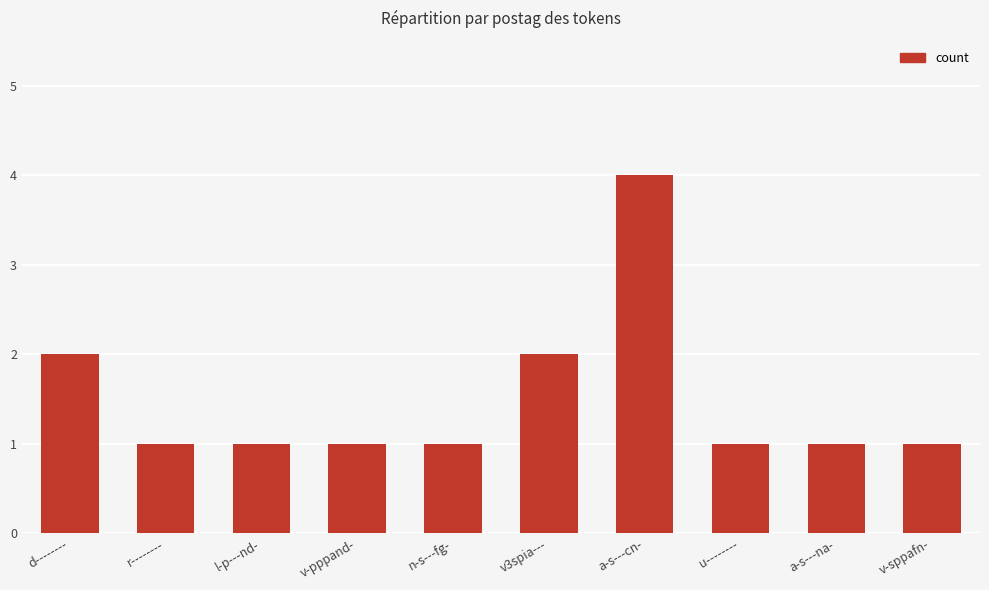

Count the number of data series in this chart.

1